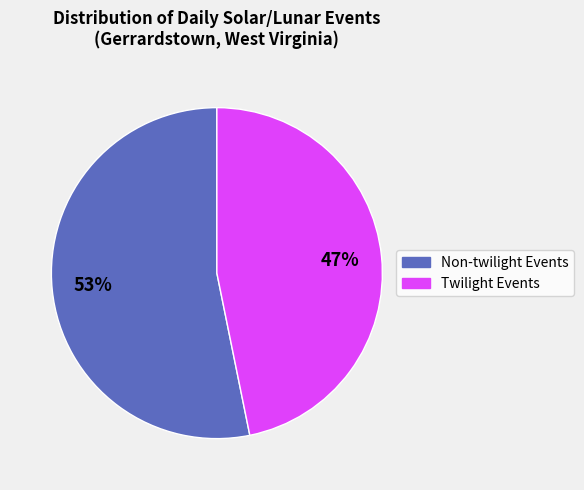

To the nearest percent, what is the average slice percentage?

50%